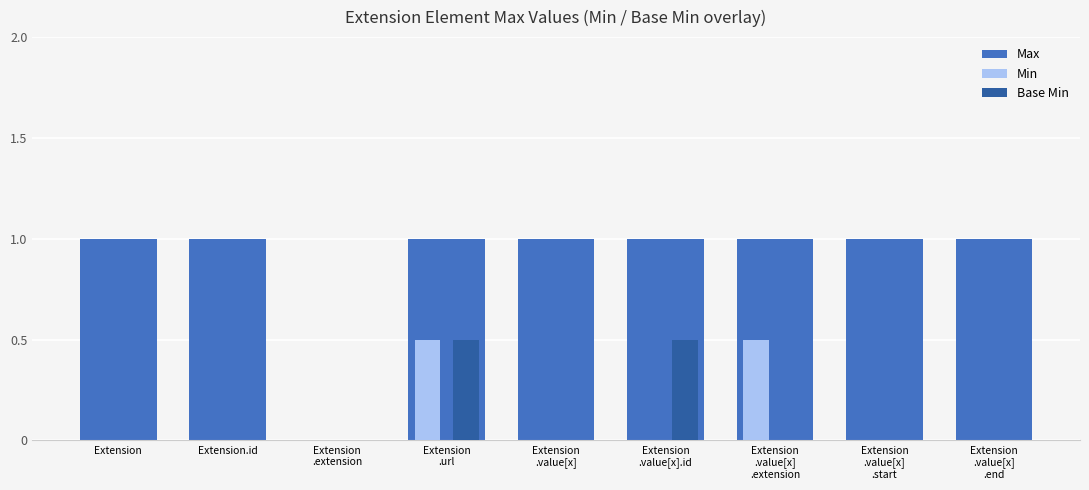

What is the highest value of the Min series?

0.5